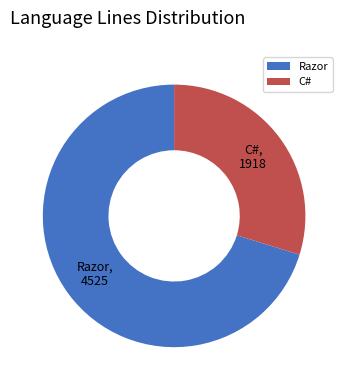

Count the number of slices in the pie.

2